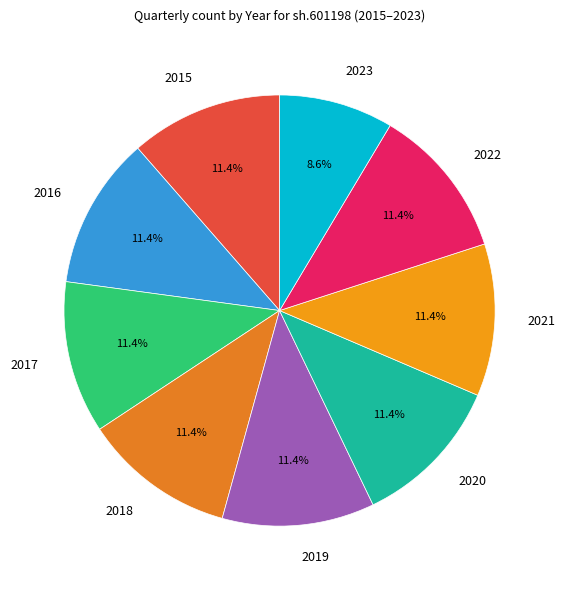

Approximately how many times larger is the value at 2022 compared to 2018?

1.0